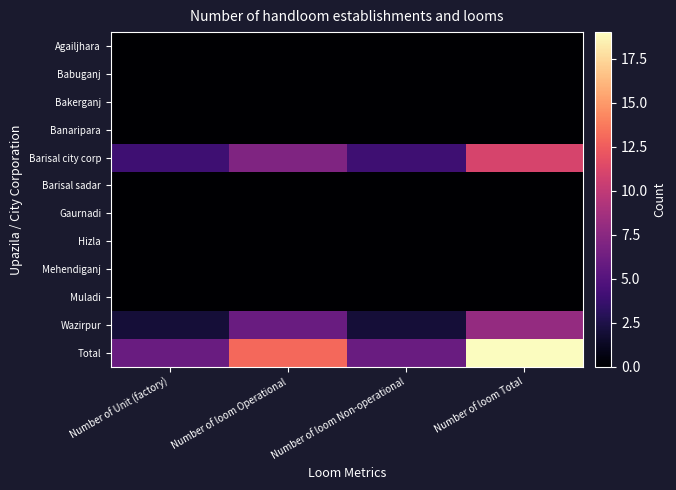

List the series in order of their peak value, highest first.

Total, Barisal city corp, Wazirpur, Agailjhara, Babuganj, Bakerganj, Banaripara, Barisal sadar, Gaurnadi, Hizla, Mehendiganj, Muladi